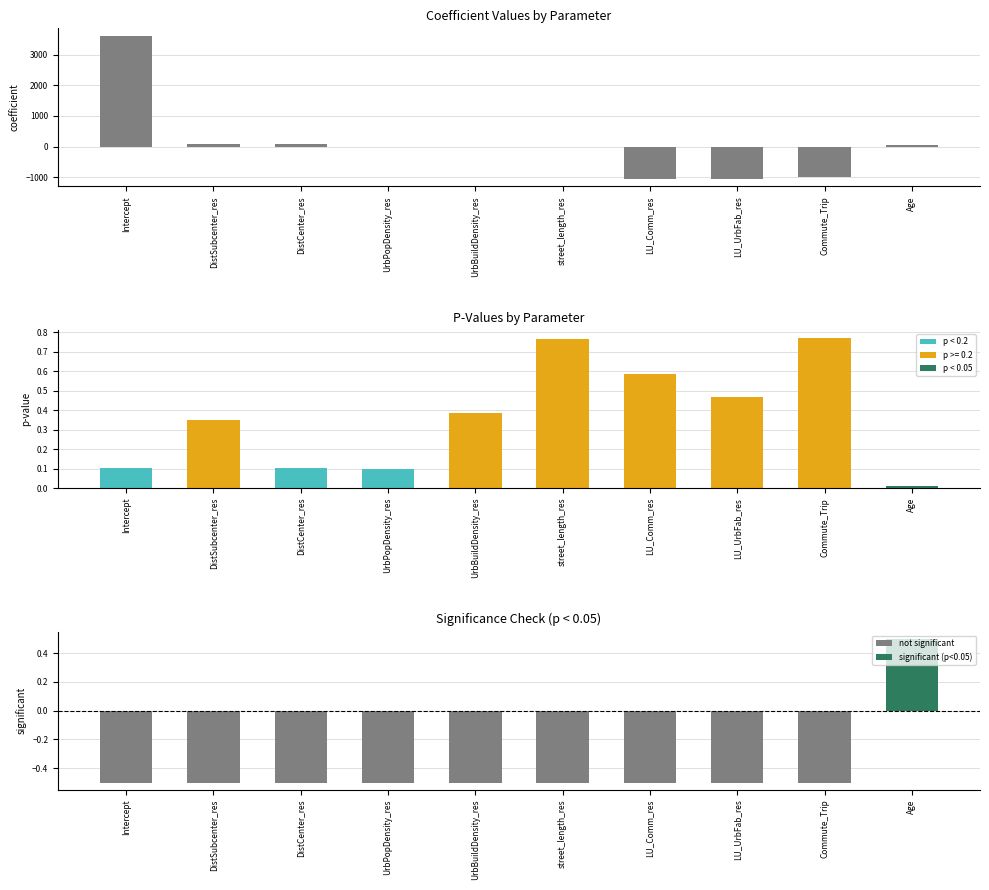

True or false: the data shows 94.0 at DistCenter_res.

True